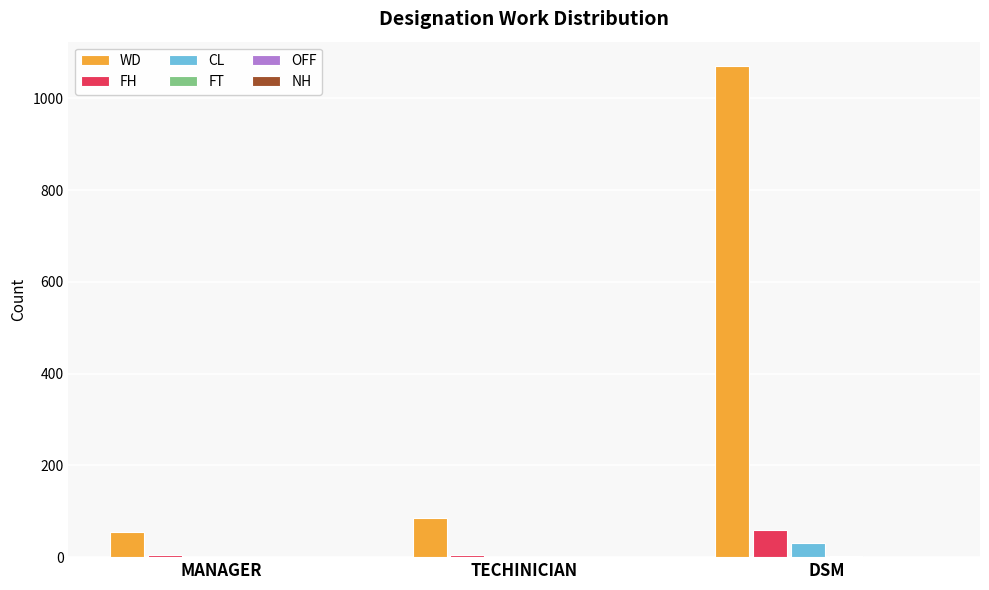

What is the total value across all series at TECHINICIAN?

91